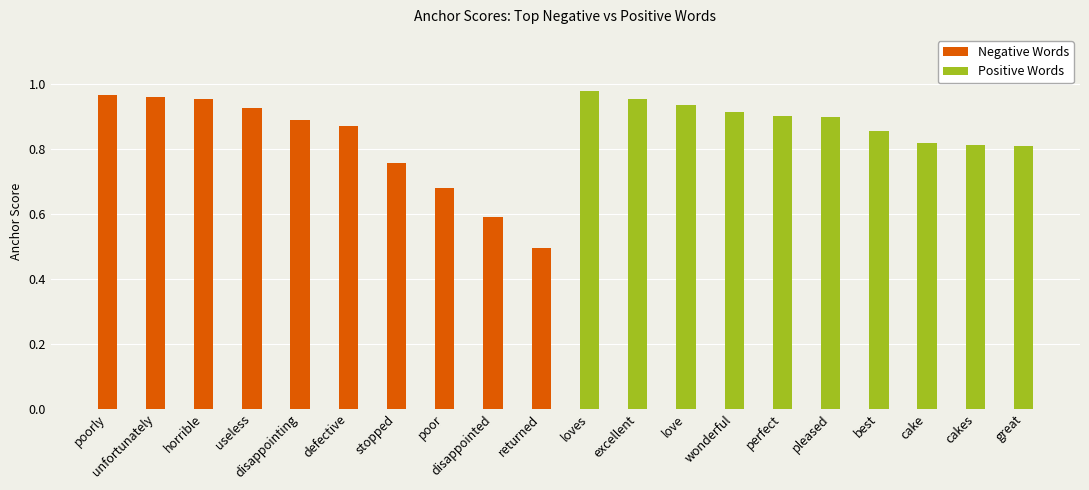

Is the value of Positive Words at poor greater than the value of Negative Words at unfortunately?

No